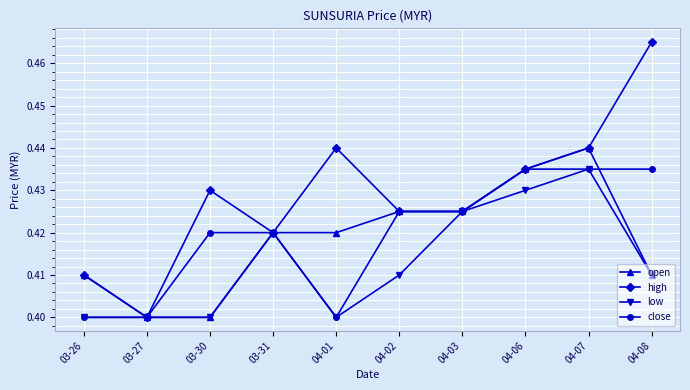

What are all the series names shown in the legend?

open, high, low, close